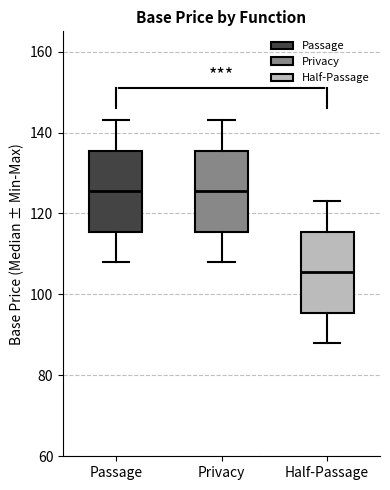

Which box has the lowest median line?

Half-Passage